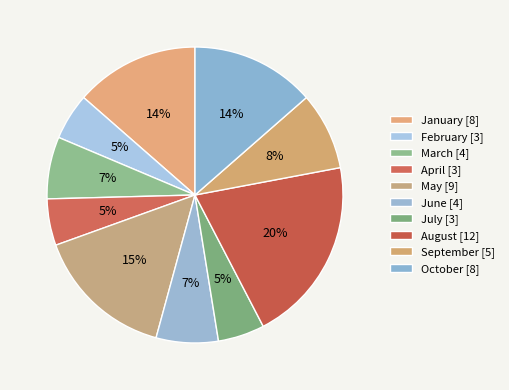

How many slices are in this pie chart?

10